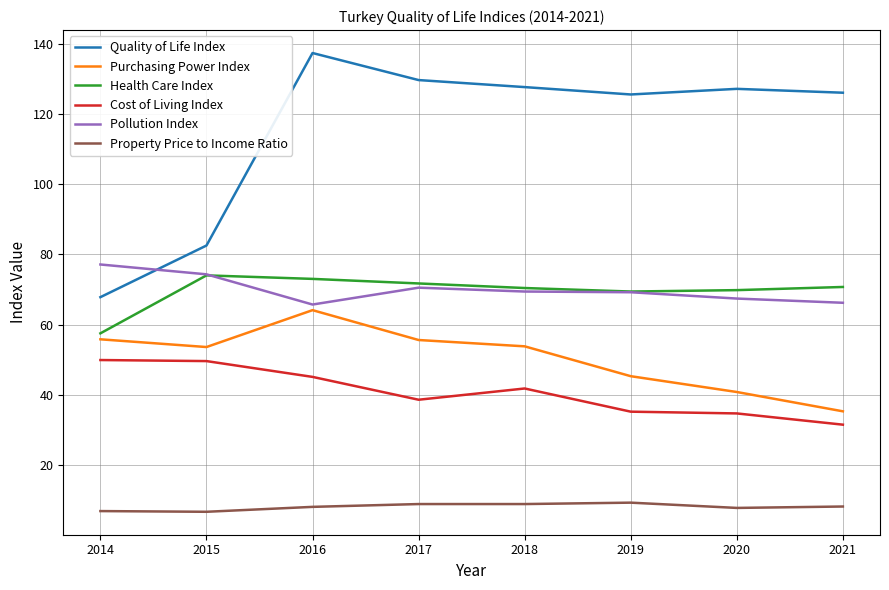

True or false: Property Price to Income Ratio and Cost of Living Index intersect in this chart.

False